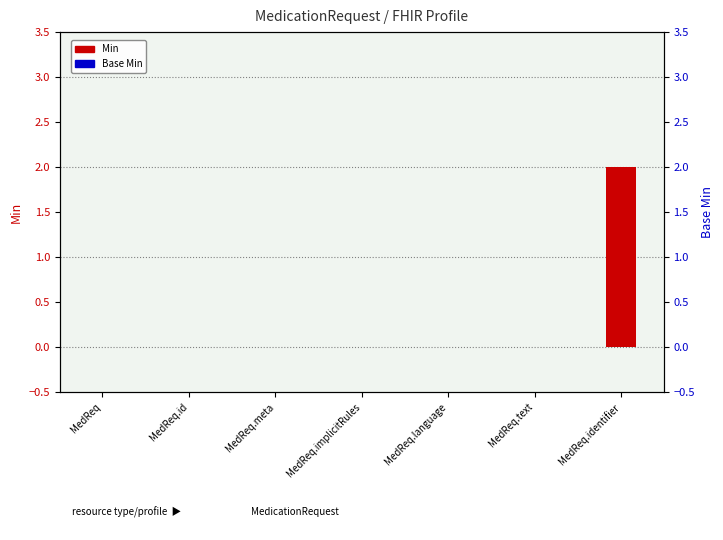

List the series in order of their overall mean, lowest first.

Base Min, Min